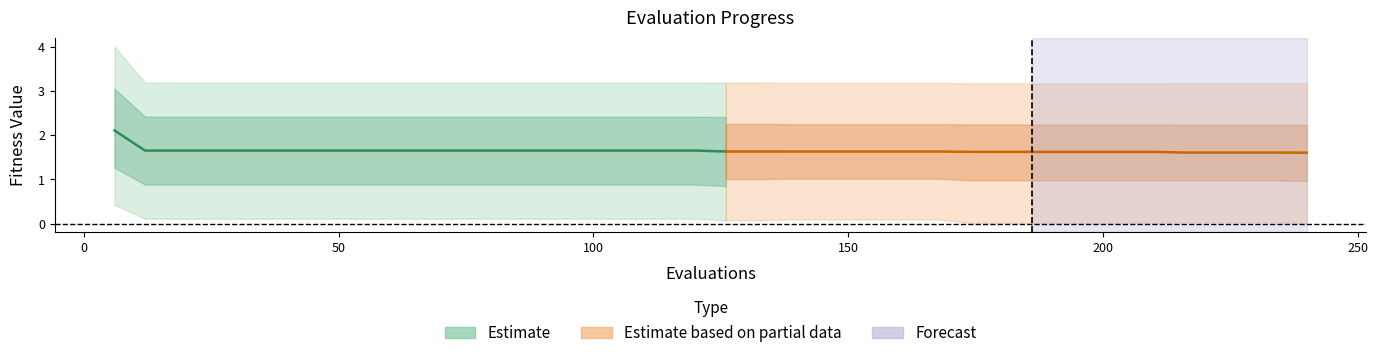

True or false: worst and success num intersect in this chart.

False